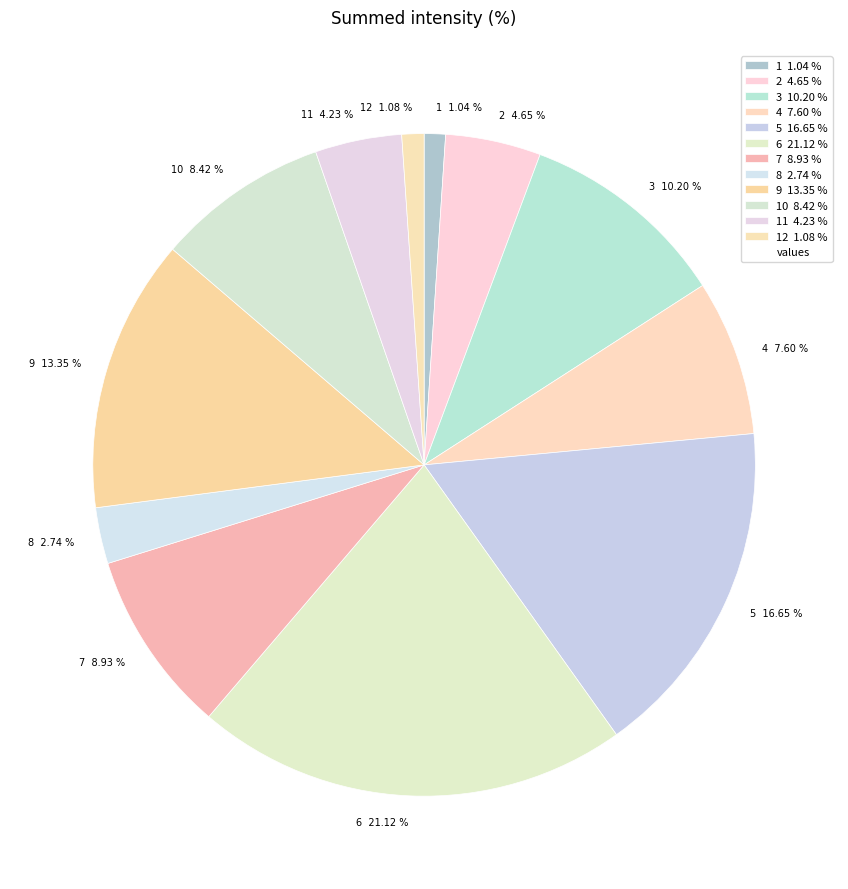

How many segments does this pie chart have?

12